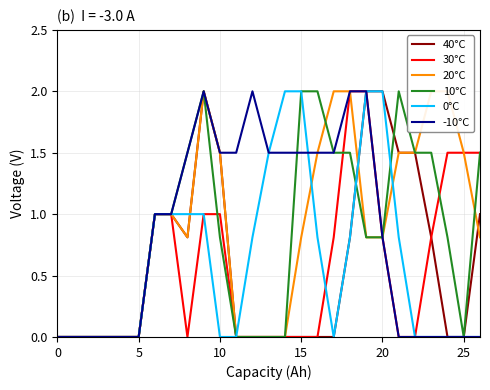

Which series has the largest total across all categories?

20°C